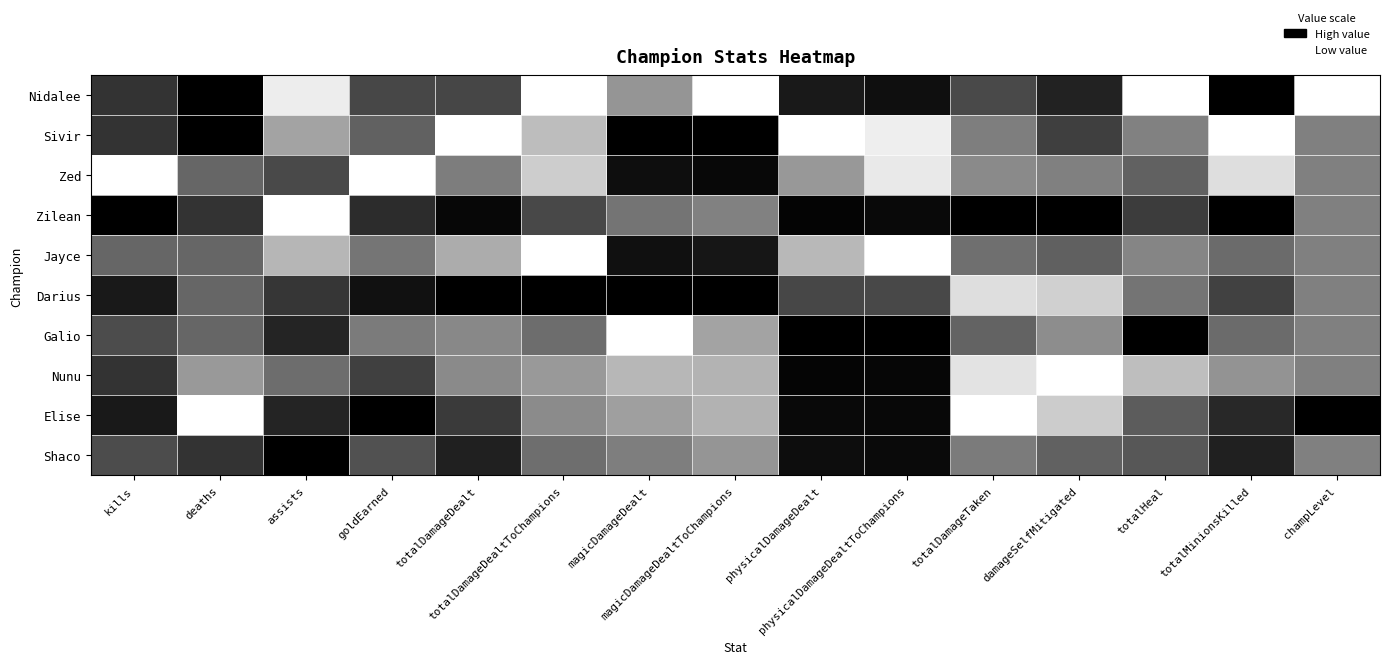

Reading left to right, transcribe all the data shown in this chart.

Nidalee: kills=0.2	deaths=0.0	assists=0.9	goldEarned=0.3	totalDamageDealt=0.3	totalDamageDealtToChampions=1.0	magicDamageDealt=0.6	magicDamageDealtToChampions=1.0	physicalDamageDealt=0.1	physicalDamageDealtToChampions=0.1	totalDamageTaken=0.3	damageSelfMitigated=0.1	totalHeal=1.0	totalMinionsKilled=0.0	champLevel=1.0
Sivir: kills=0.2	deaths=0.0	assists=0.6	goldEarned=0.4	totalDamageDealt=1.0	totalDamageDealtToChampions=0.7	magicDamageDealt=0.0	magicDamageDealtToChampions=0.0	physicalDamageDealt=1.0	physicalDamageDealtToChampions=0.9	totalDamageTaken=0.5	damageSelfMitigated=0.2	totalHeal=0.5	totalMinionsKilled=1.0	champLevel=0.5
Zed: kills=1.0	deaths=0.4	assists=0.3	goldEarned=1.0	totalDamageDealt=0.5	totalDamageDealtToChampions=0.8	magicDamageDealt=0.1	magicDamageDealtToChampions=0.0	physicalDamageDealt=0.6	physicalDamageDealtToChampions=0.9	totalDamageTaken=0.5	damageSelfMitigated=0.5	totalHeal=0.4	totalMinionsKilled=0.9	champLevel=0.5
Zilean: kills=0.0	deaths=0.2	assists=1.0	goldEarned=0.2	totalDamageDealt=0.0	totalDamageDealtToChampions=0.3	magicDamageDealt=0.5	magicDamageDealtToChampions=0.5	physicalDamageDealt=0.0	physicalDamageDealtToChampions=0.0	totalDamageTaken=0.0	damageSelfMitigated=0.0	totalHeal=0.2	totalMinionsKilled=0.0	champLevel=0.5
Jayce: kills=0.4	deaths=0.4	assists=0.7	goldEarned=0.5	totalDamageDealt=0.7	totalDamageDealtToChampions=1.0	magicDamageDealt=0.1	magicDamageDealtToChampions=0.1	physicalDamageDealt=0.7	physicalDamageDealtToChampions=1.0	totalDamageTaken=0.4	damageSelfMitigated=0.4	totalHeal=0.5	totalMinionsKilled=0.4	champLevel=0.5
Darius: kills=0.1	deaths=0.4	assists=0.2	goldEarned=0.1	totalDamageDealt=0.0	totalDamageDealtToChampions=0.0	magicDamageDealt=0.0	magicDamageDealtToChampions=0.0	physicalDamageDealt=0.3	physicalDamageDealtToChampions=0.3	totalDamageTaken=0.9	damageSelfMitigated=0.8	totalHeal=0.5	totalMinionsKilled=0.3	champLevel=0.5
Galio: kills=0.3	deaths=0.4	assists=0.1	goldEarned=0.5	totalDamageDealt=0.5	totalDamageDealtToChampions=0.4	magicDamageDealt=1.0	magicDamageDealtToChampions=0.6	physicalDamageDealt=0.0	physicalDamageDealtToChampions=0.0	totalDamageTaken=0.4	damageSelfMitigated=0.6	totalHeal=0.0	totalMinionsKilled=0.4	champLevel=0.5
Nunu: kills=0.2	deaths=0.6	assists=0.4	goldEarned=0.3	totalDamageDealt=0.5	totalDamageDealtToChampions=0.6	magicDamageDealt=0.7	magicDamageDealtToChampions=0.7	physicalDamageDealt=0.0	physicalDamageDealtToChampions=0.0	totalDamageTaken=0.9	damageSelfMitigated=1.0	totalHeal=0.7	totalMinionsKilled=0.6	champLevel=0.5
Elise: kills=0.1	deaths=1.0	assists=0.1	goldEarned=0.0	totalDamageDealt=0.2	totalDamageDealtToChampions=0.5	magicDamageDealt=0.6	magicDamageDealtToChampions=0.7	physicalDamageDealt=0.0	physicalDamageDealtToChampions=0.0	totalDamageTaken=1.0	damageSelfMitigated=0.8	totalHeal=0.4	totalMinionsKilled=0.2	champLevel=0.0
Shaco: kills=0.3	deaths=0.2	assists=0.0	goldEarned=0.3	totalDamageDealt=0.1	totalDamageDealtToChampions=0.4	magicDamageDealt=0.5	magicDamageDealtToChampions=0.6	physicalDamageDealt=0.1	physicalDamageDealtToChampions=0.0	totalDamageTaken=0.5	damageSelfMitigated=0.4	totalHeal=0.3	totalMinionsKilled=0.1	champLevel=0.5